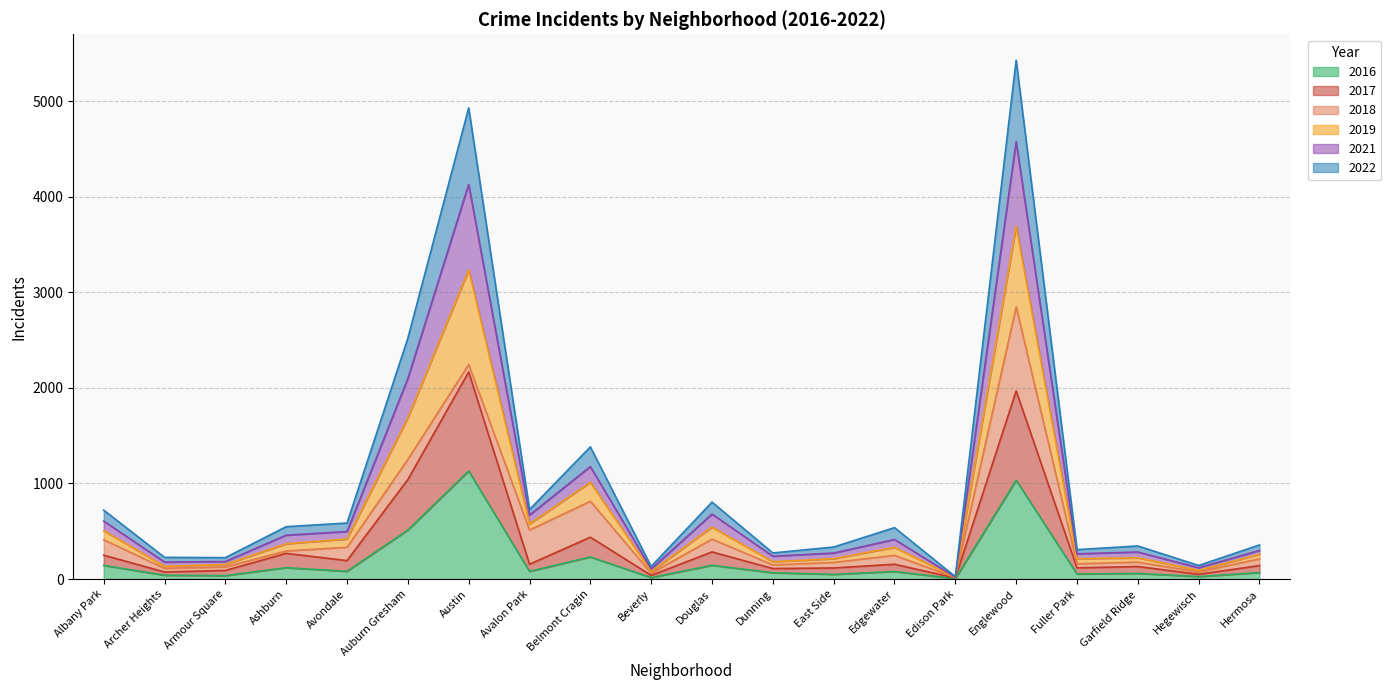

What is the total value across all series at Englewood?

5429